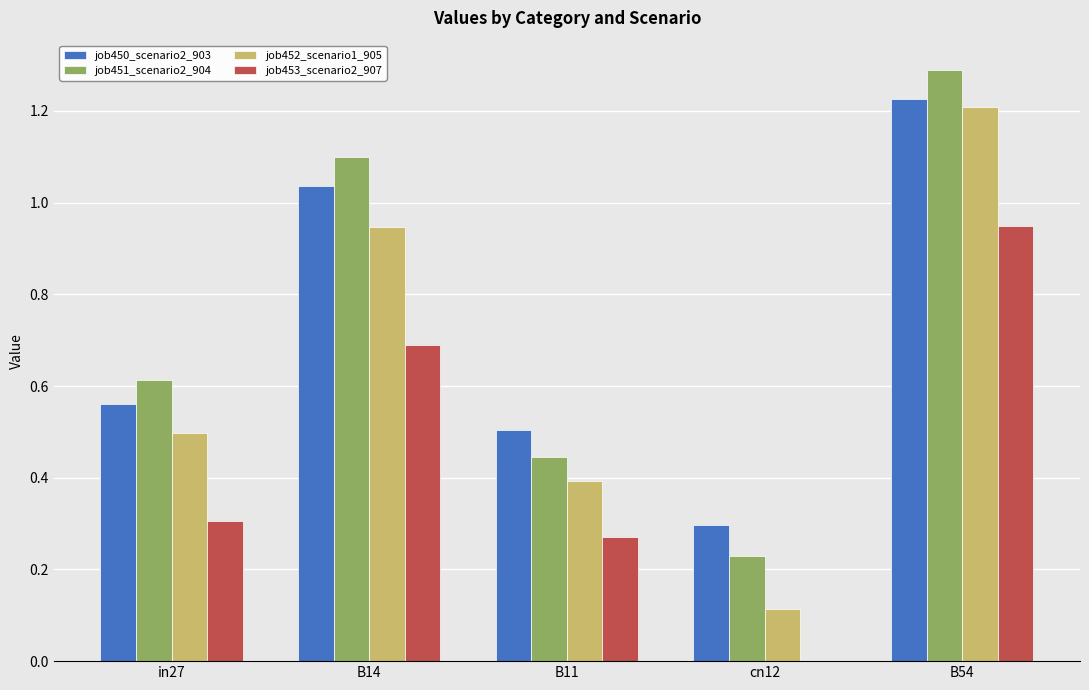

Which series changed the most between in27 and cn12?

job451_scenario2_904